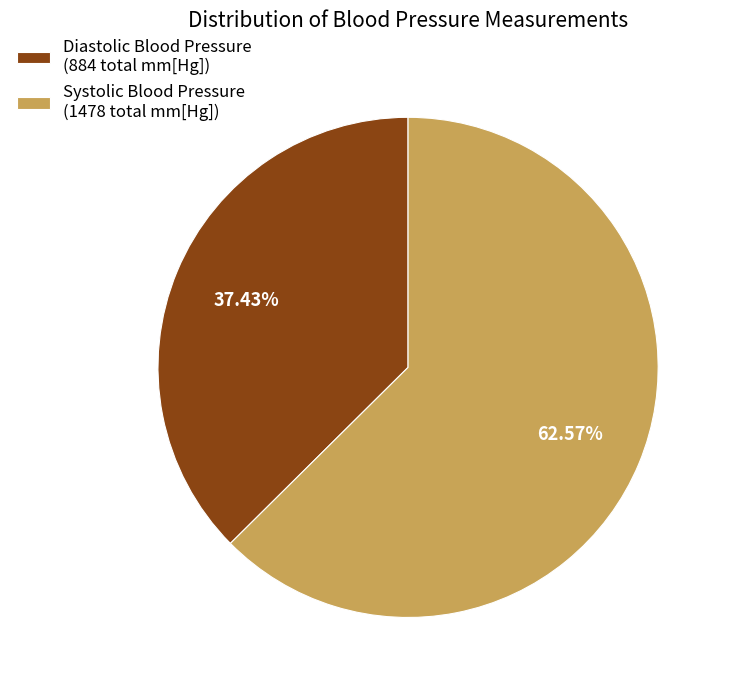

Does Diastolic Blood Pressure (884 total mm[Hg]) represent more than half of the total?

No